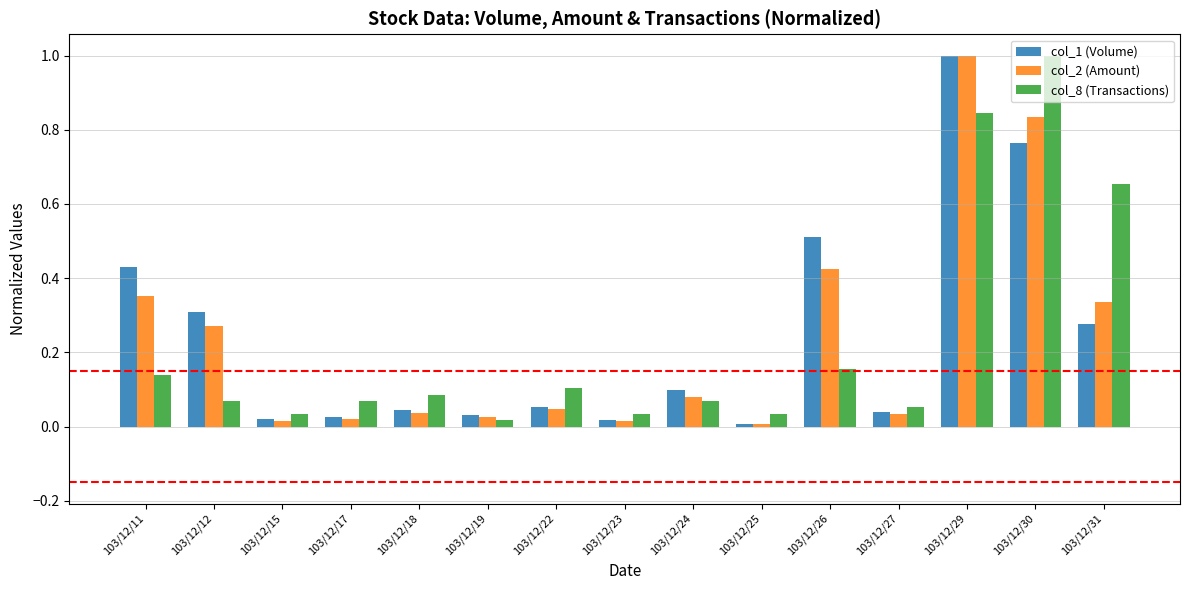

Which category has the highest value in the col_1 (Volume) series?

103/12/29